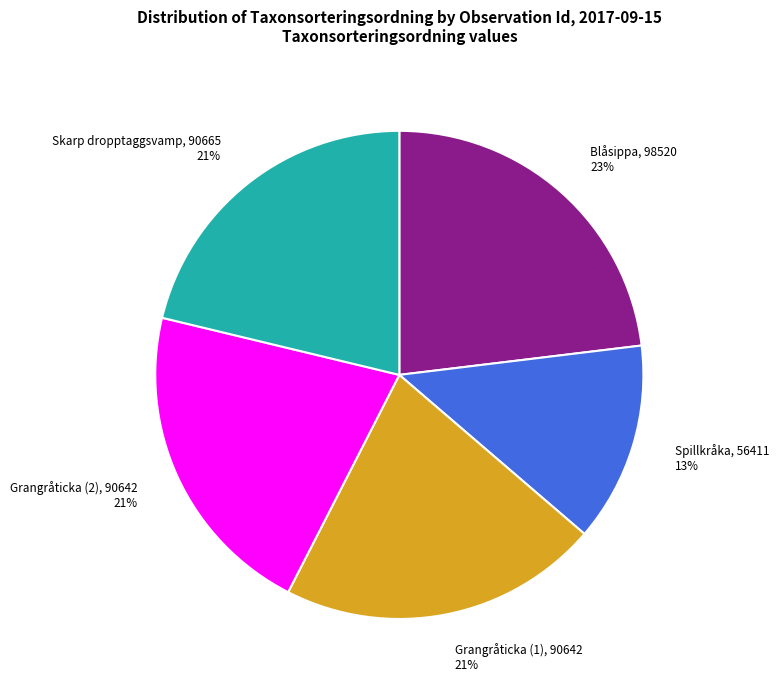

Combined, do Skarp dropptaggsvamp and Grangråticka (2) account for over 50%?

No